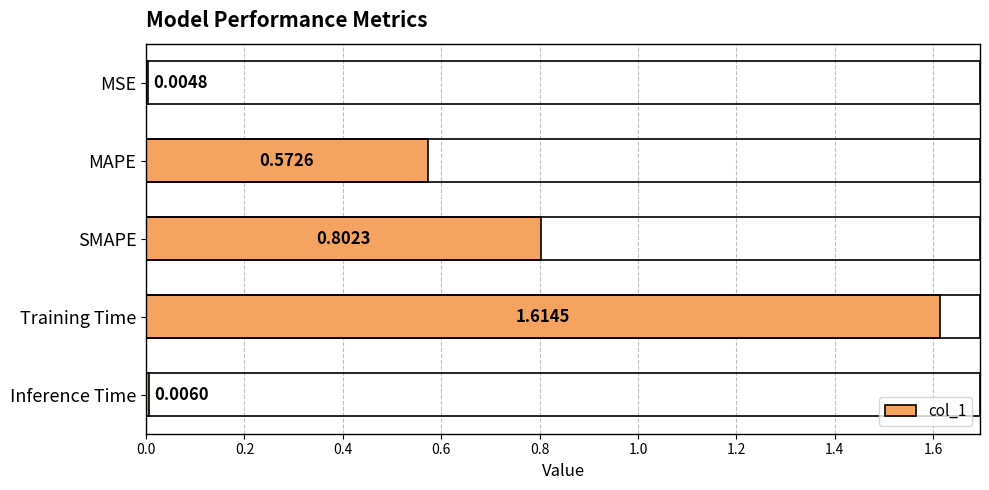

Which category has the highest value across all series?

Training Time